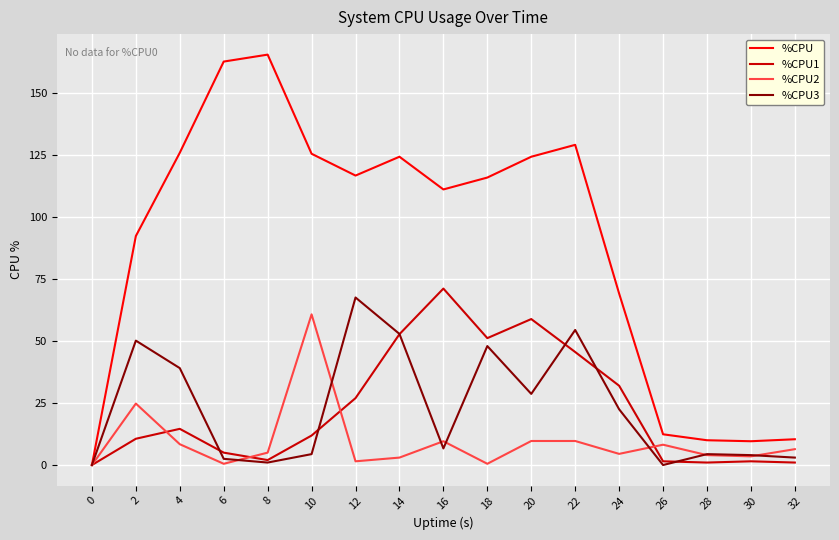

What is the spread (max minus min) of values at 14?

121.4